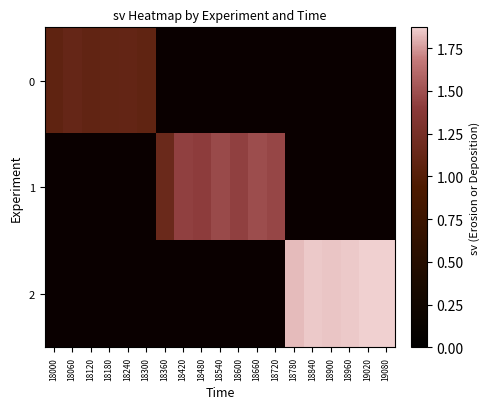

How many positive values does the 1 series have?

7